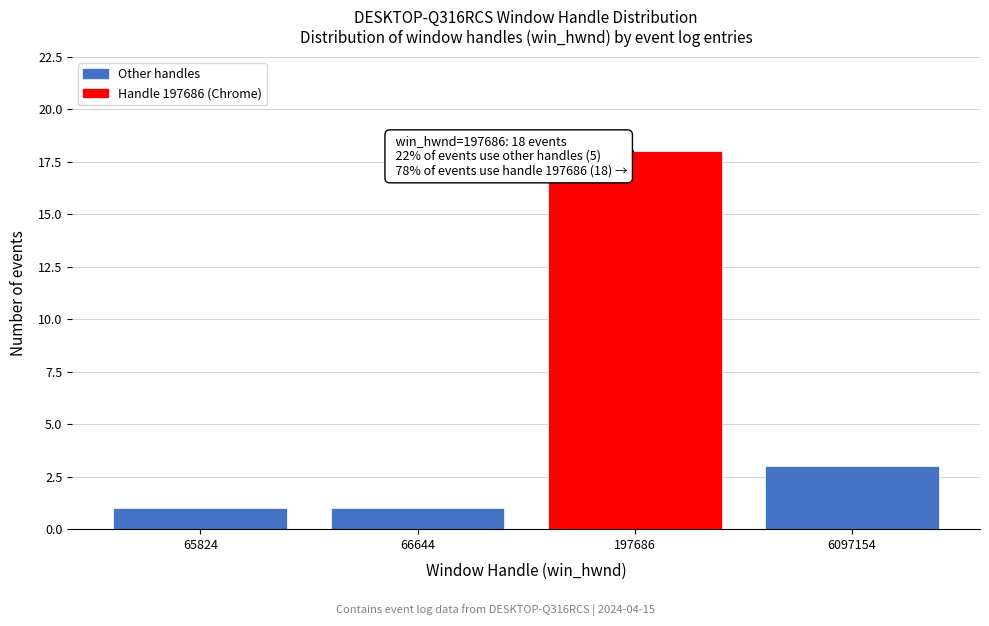

Reading left to right, what are all the values shown in this chart?

1	1	18	3